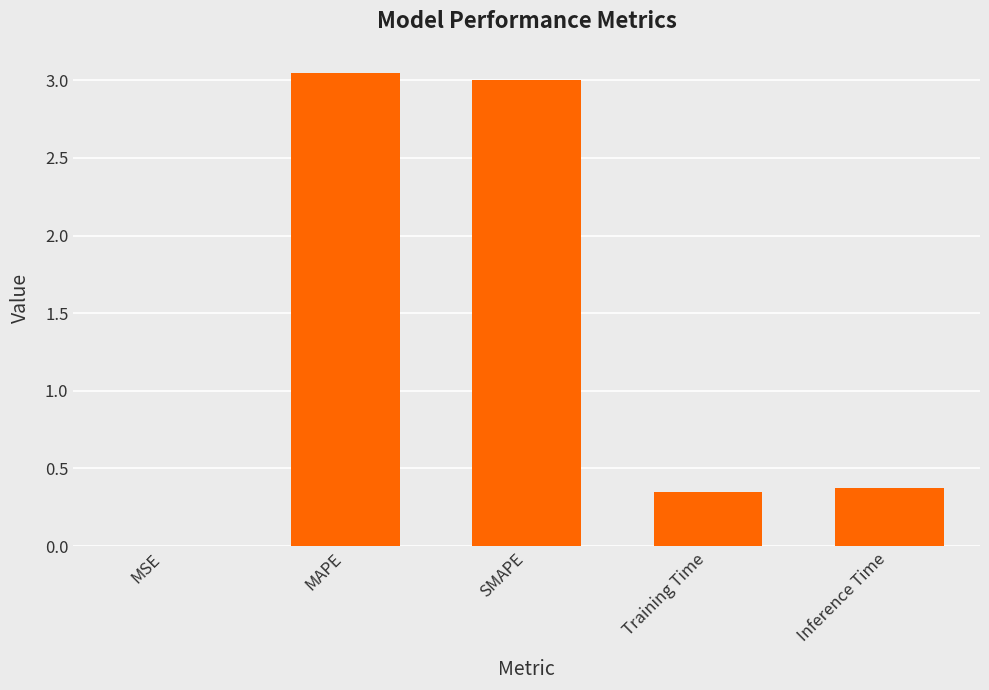

The chart shows a value of 0.0 at MSE. True or false?

True